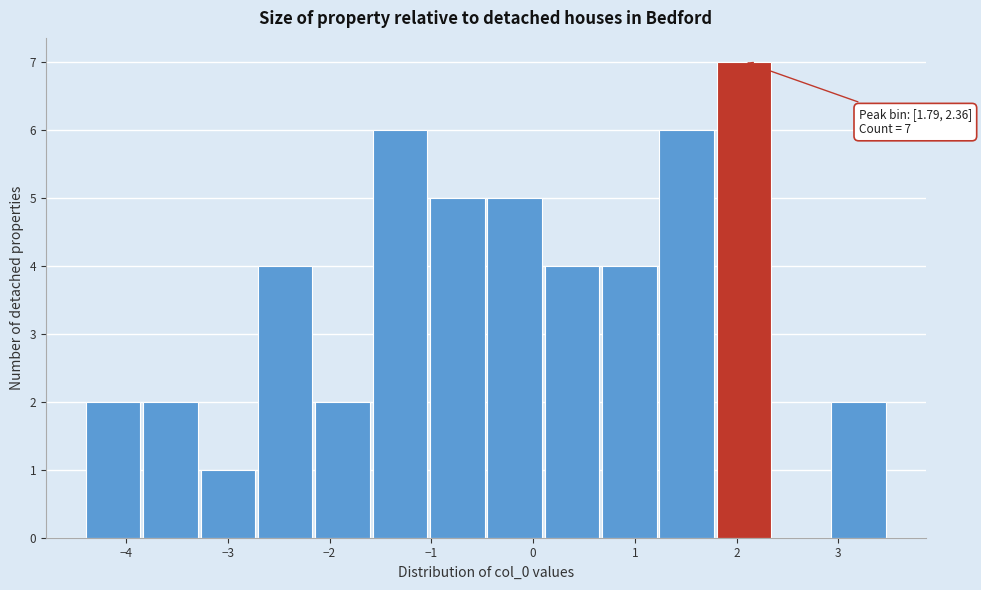

Which range on the x-axis has the tallest bar?

1.8 to 2.4